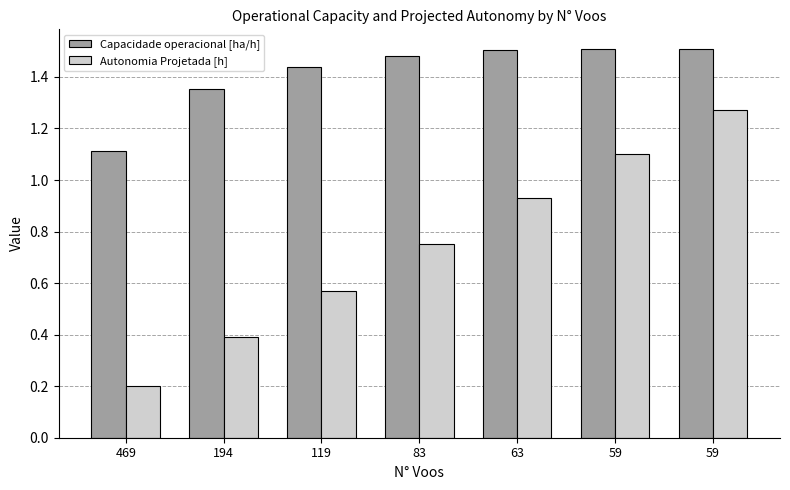

Rank the categories by Autonomia Projetada [h] value from lowest to highest.

469, 194, 119, 83, 63, 59, 59